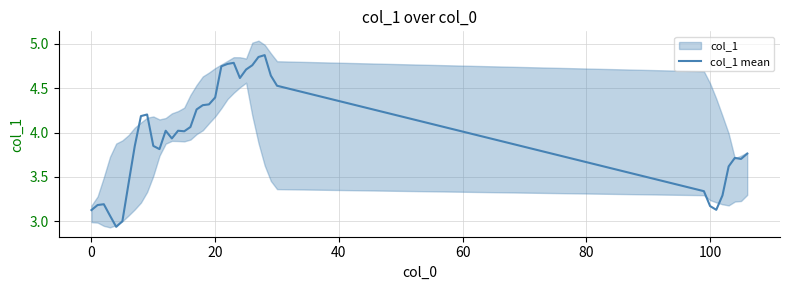

Reading left to right, what are all the values shown in this chart?

3.1	3.2	3.2	3.1	2.9	3.0	3.4	3.8	4.2	4.2	3.8	3.8	4.0	3.9	4.0	4.0	4.1	4.3	4.3	4.3	4.4	4.7	4.8	4.8	4.6	4.7	4.8	4.9	4.9	4.6	4.5	3.3	3.2	3.1	3.3	3.6	3.7	3.7	3.8